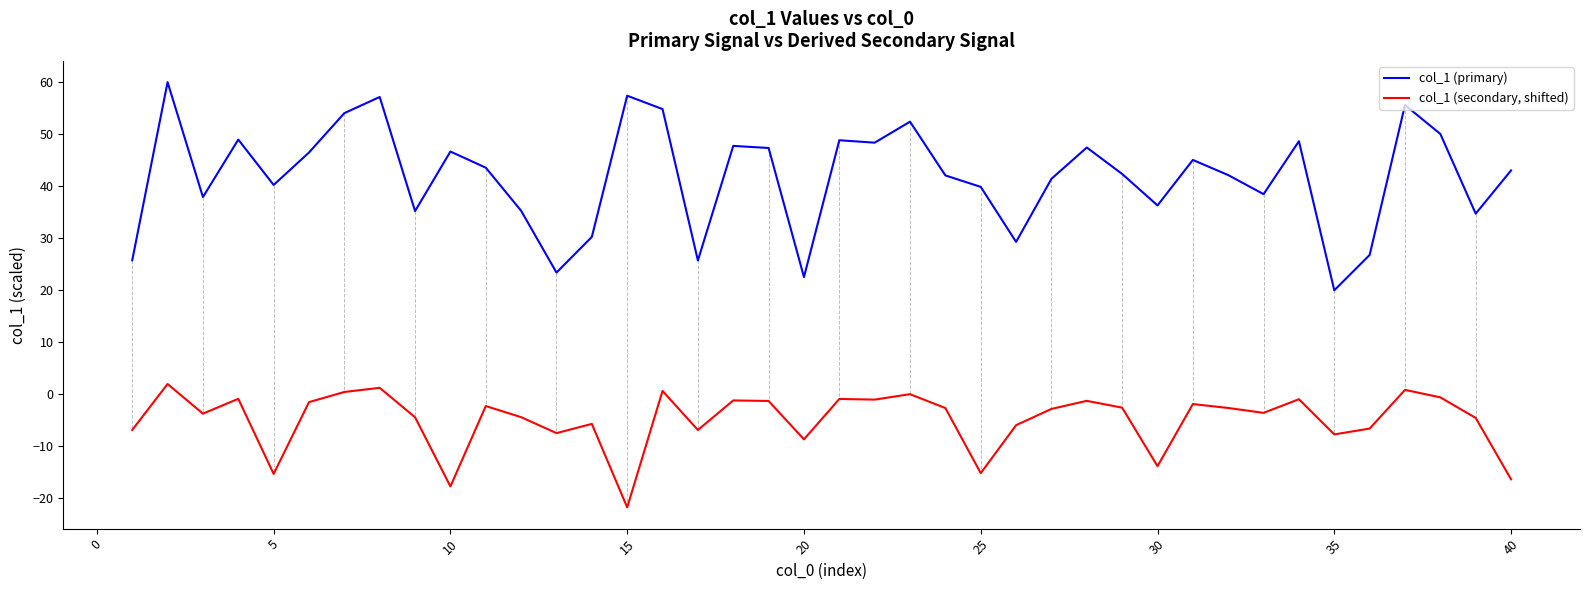

List the series in order of their overall mean, lowest first.

col_1 (secondary, shifted), col_1 (primary)